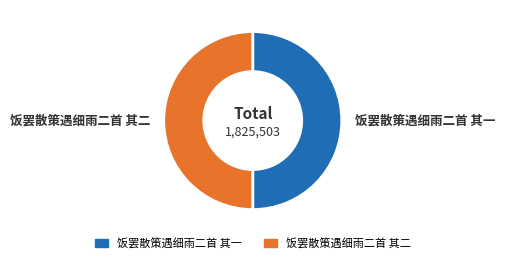

Is it true that 饭罢散策遇细雨二首 其一 is 39% of the pie?

False